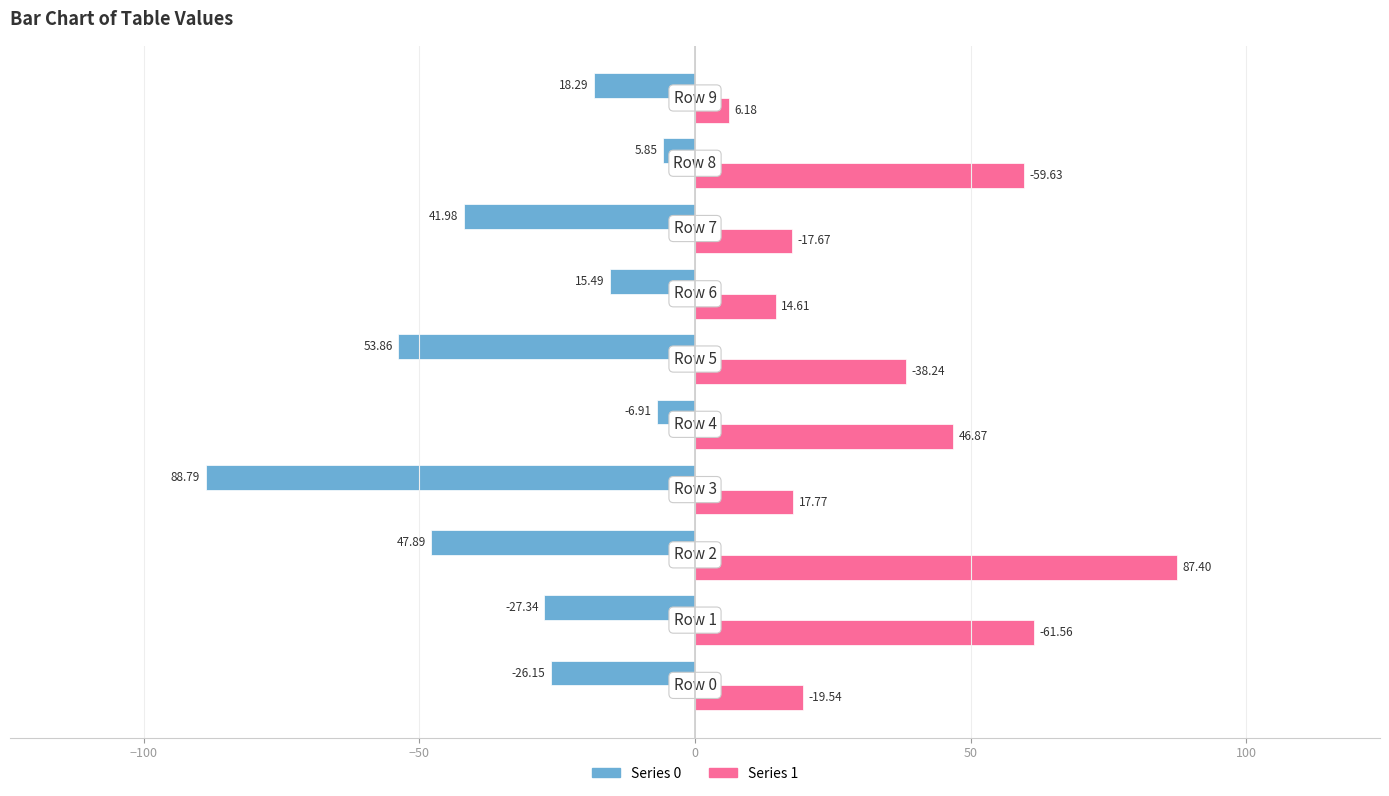

What are all the series names shown in the legend?

Series 0, Series 1